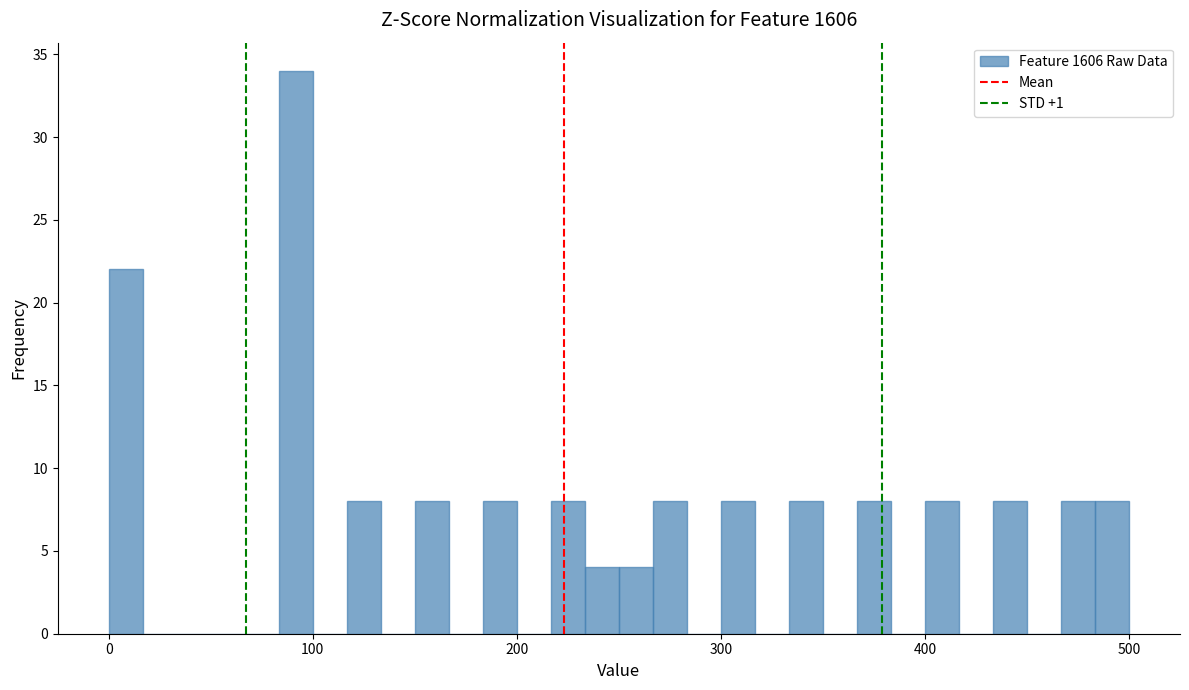

Read against the x-axis, roughly where is the centre of the tallest bar?

90